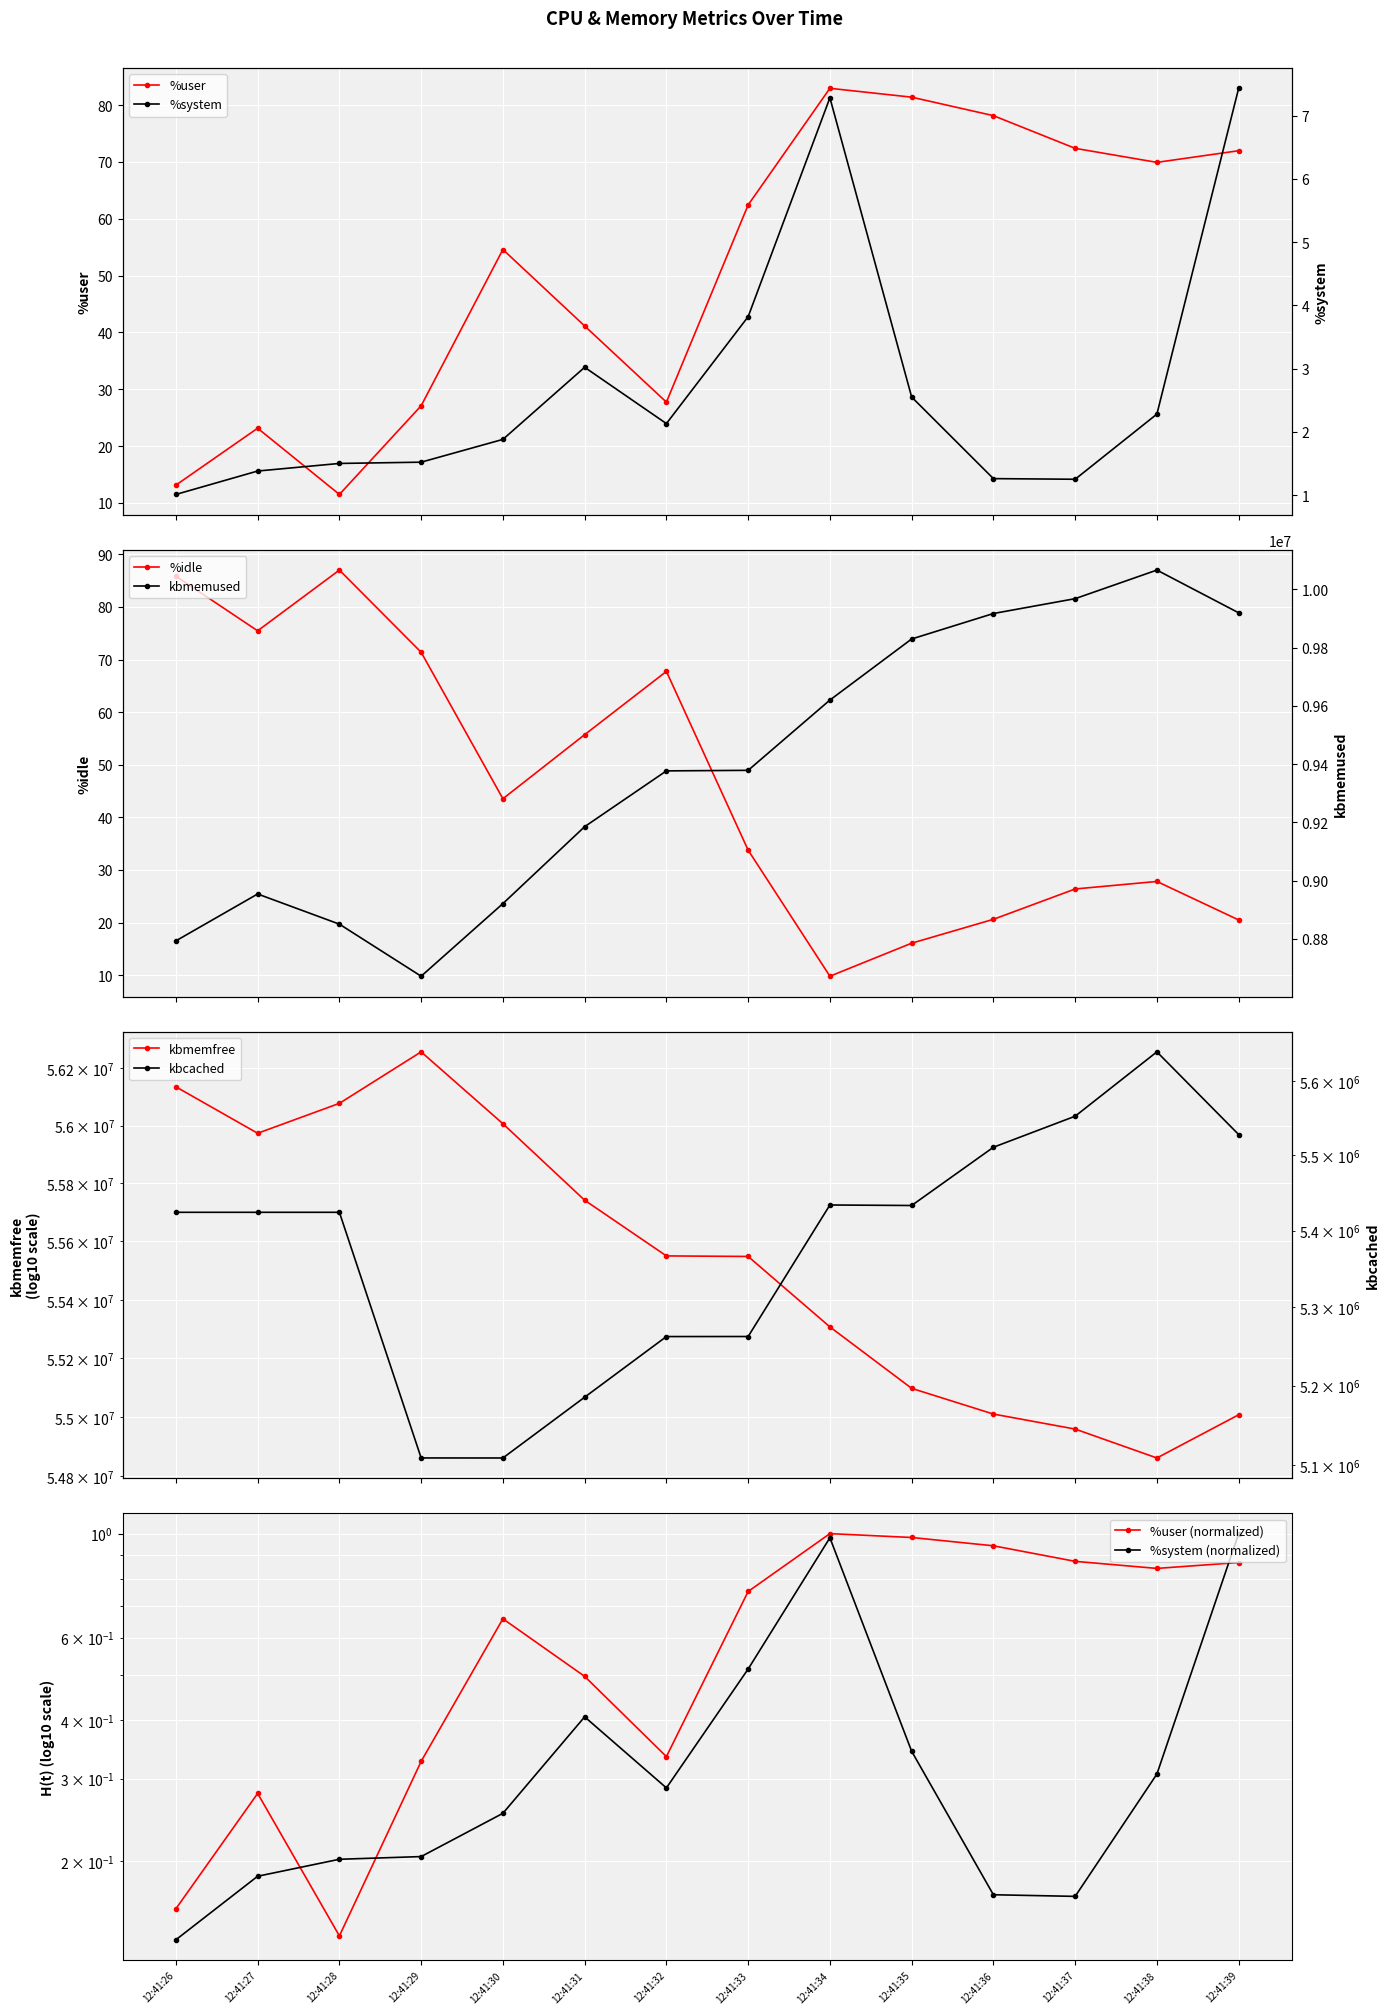

What is the lowest value of the %idle series?

9.8